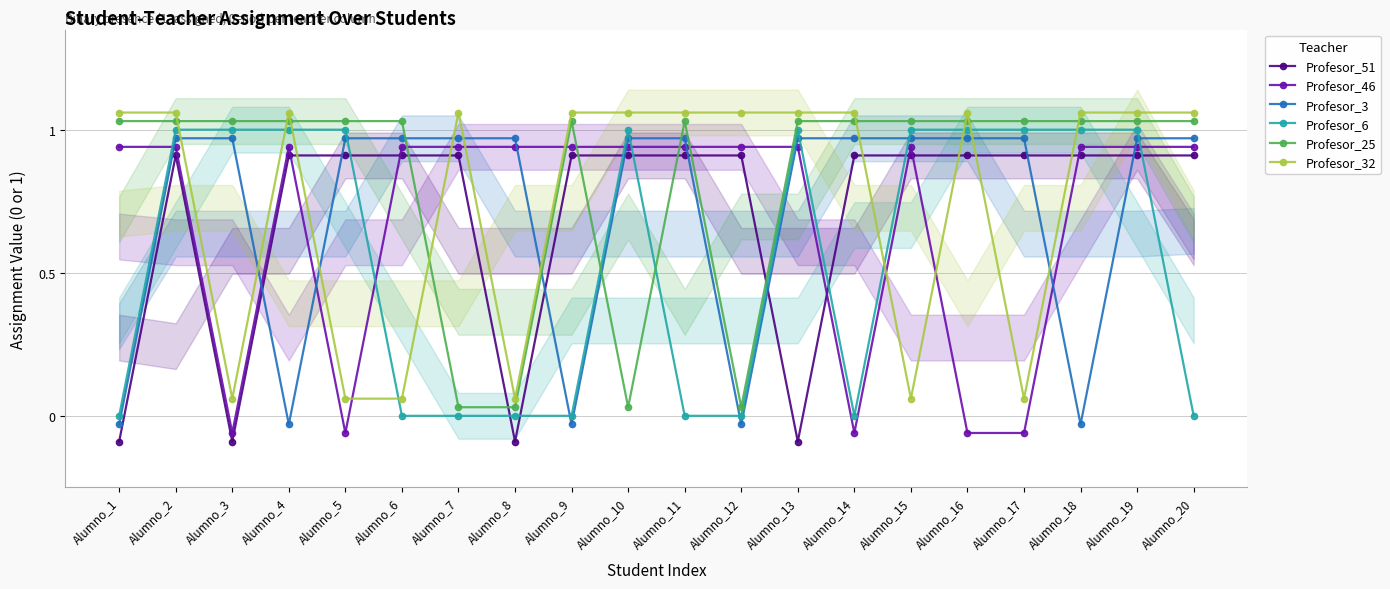

At how many categories does at least one series exceed 0?

20